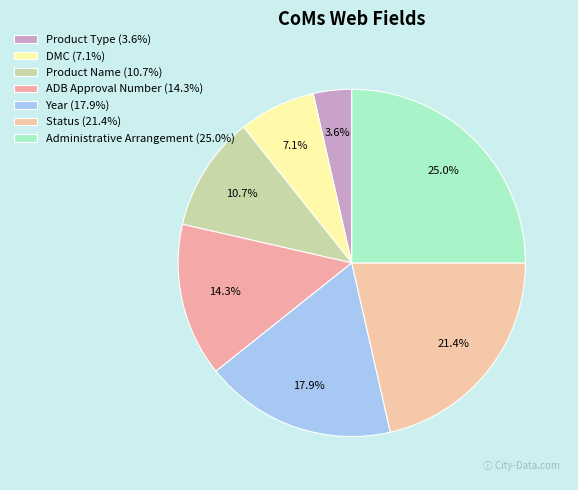

To the nearest percent, what is the combined percentage of Product Type and Status?

25%